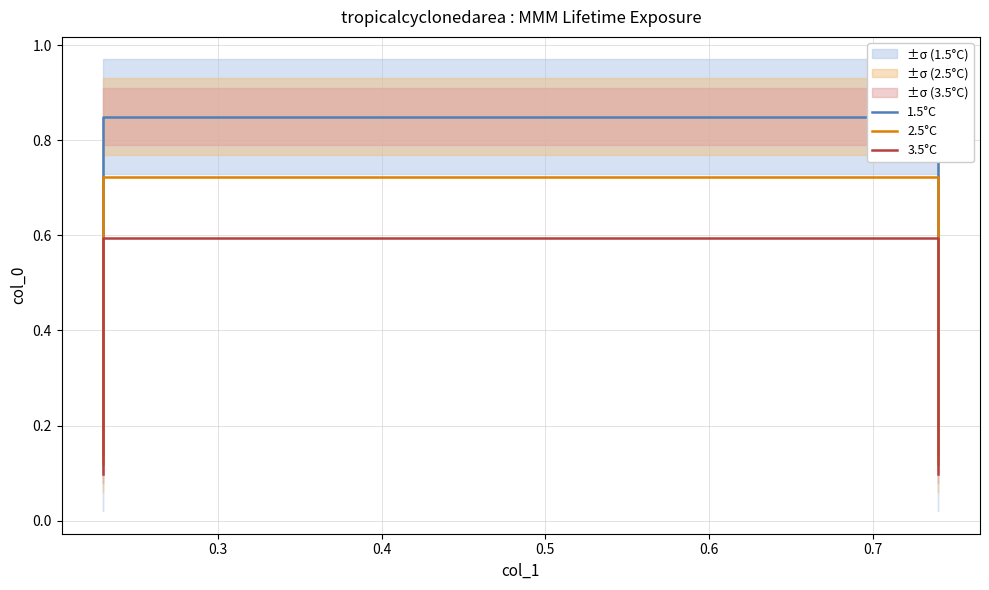

True or false: 3.5°C and 1.5°C intersect in this chart.

False